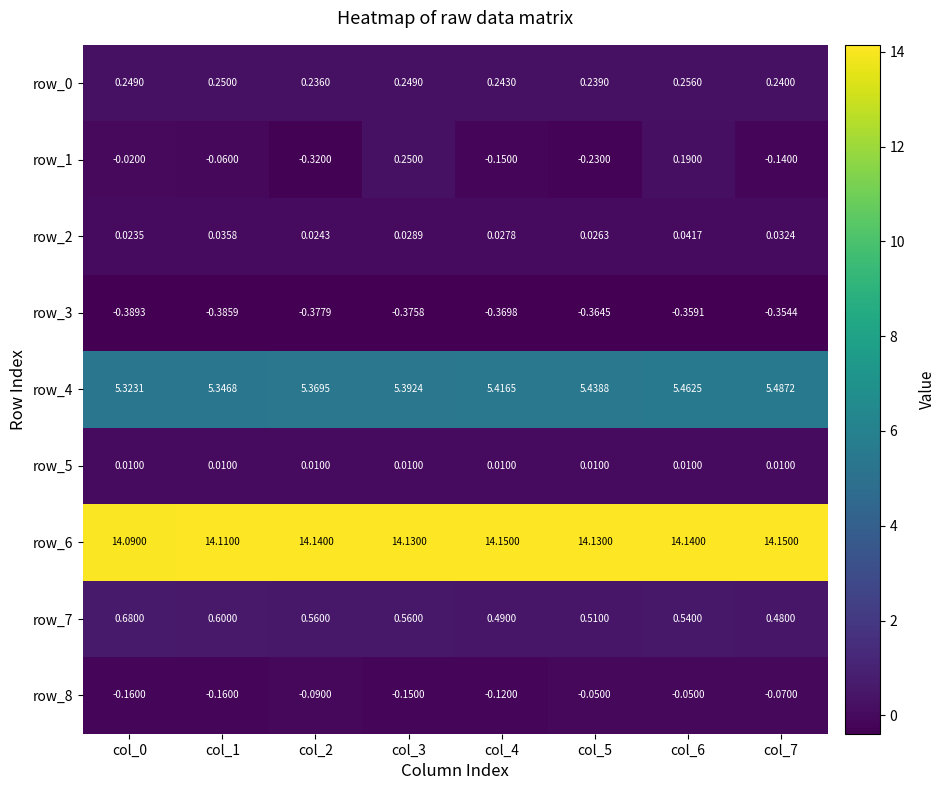

Is the value of row_1 at col_7 greater than the value of row_0 at col_4?

No